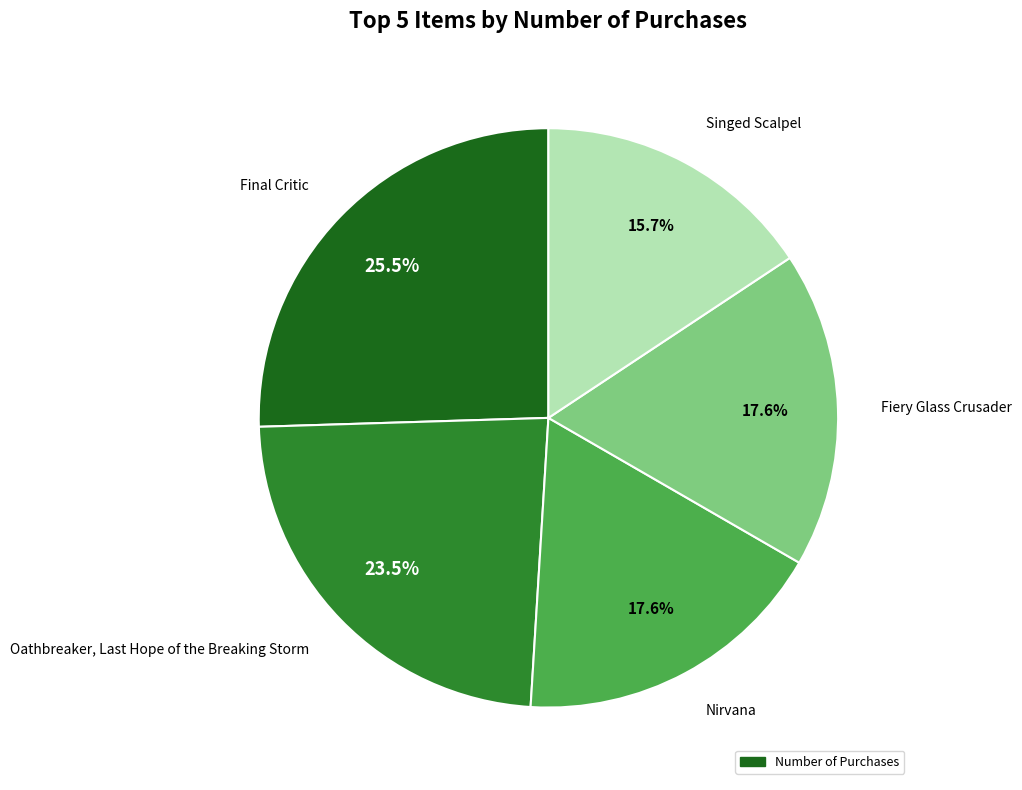

Is there any slice that represents more than half of the pie?

No